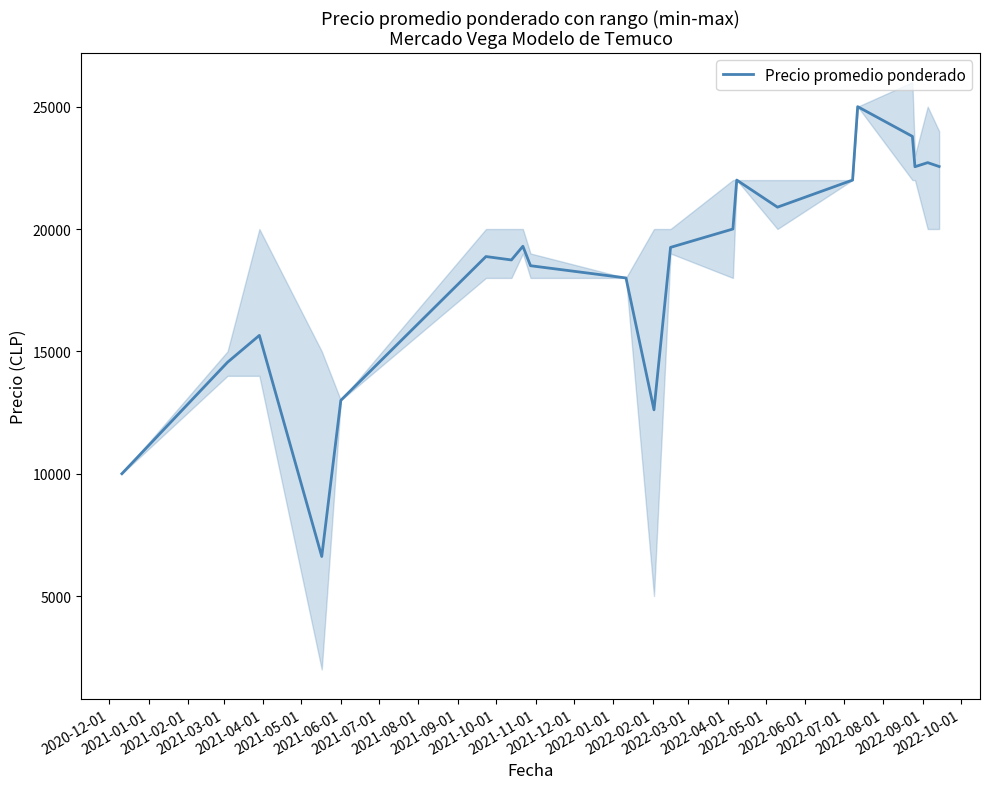

What is the maximum value for Precio promedio ponderado?

25000.0